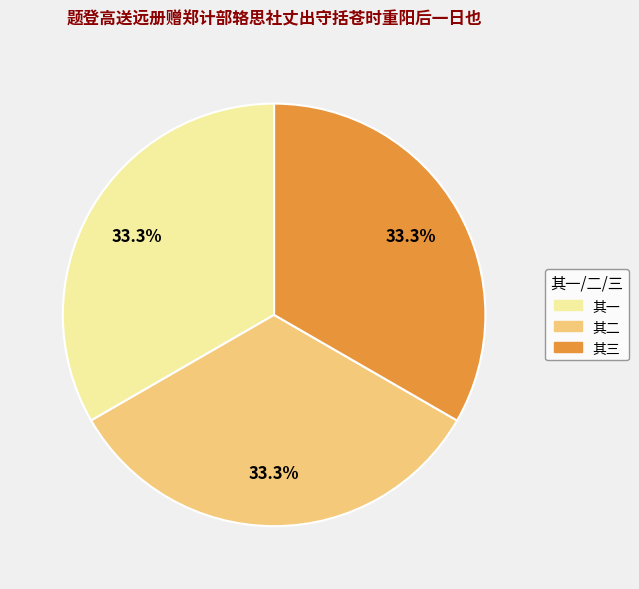

What is the ratio of the value at 其一 to the value at 其三?

1.0